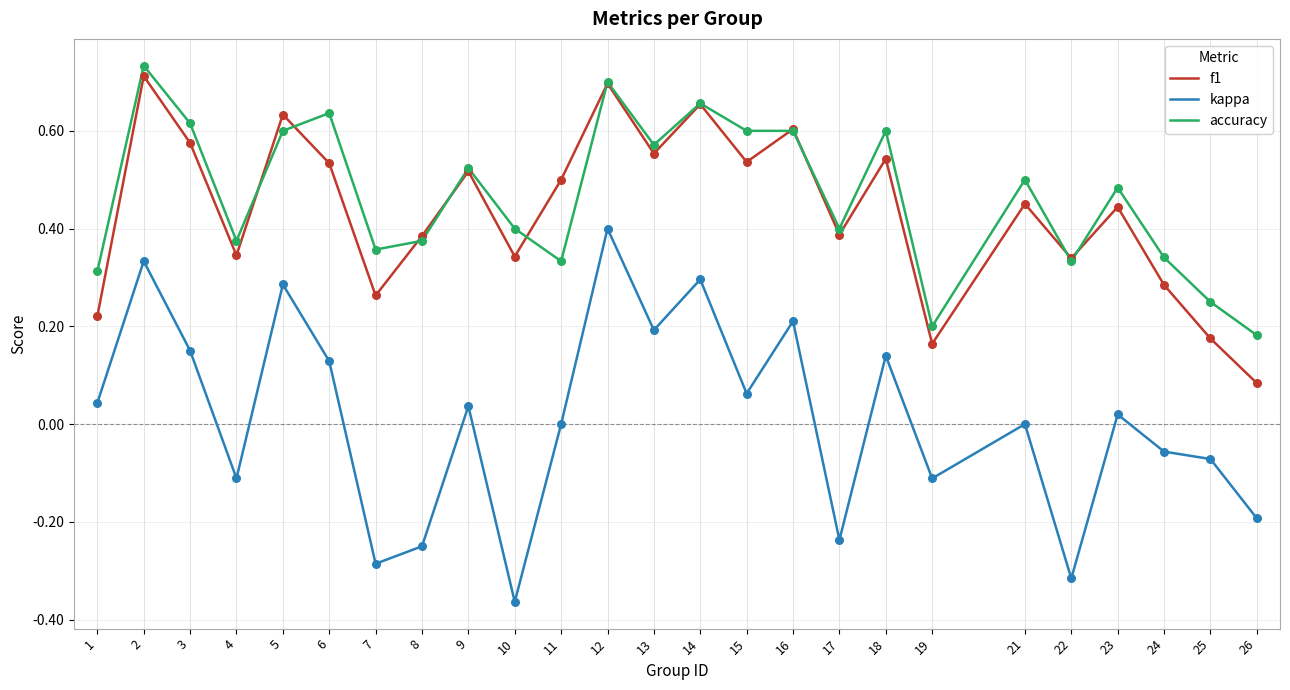

What is the total value across all series at 14?

1.6